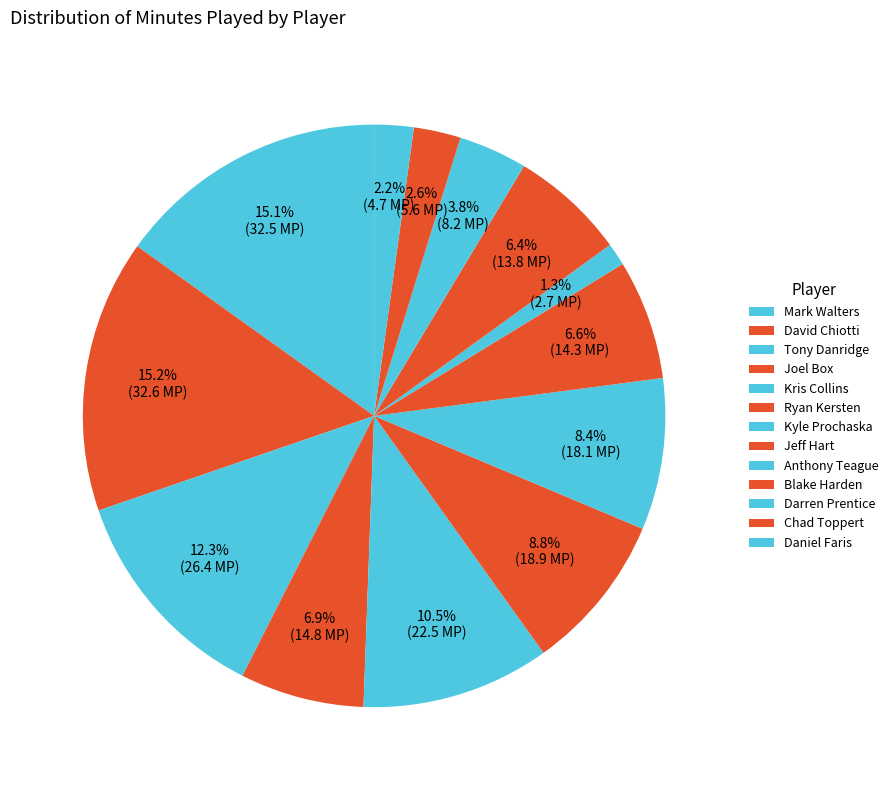

Is it true that David Chiotti is 1% of the pie?

False